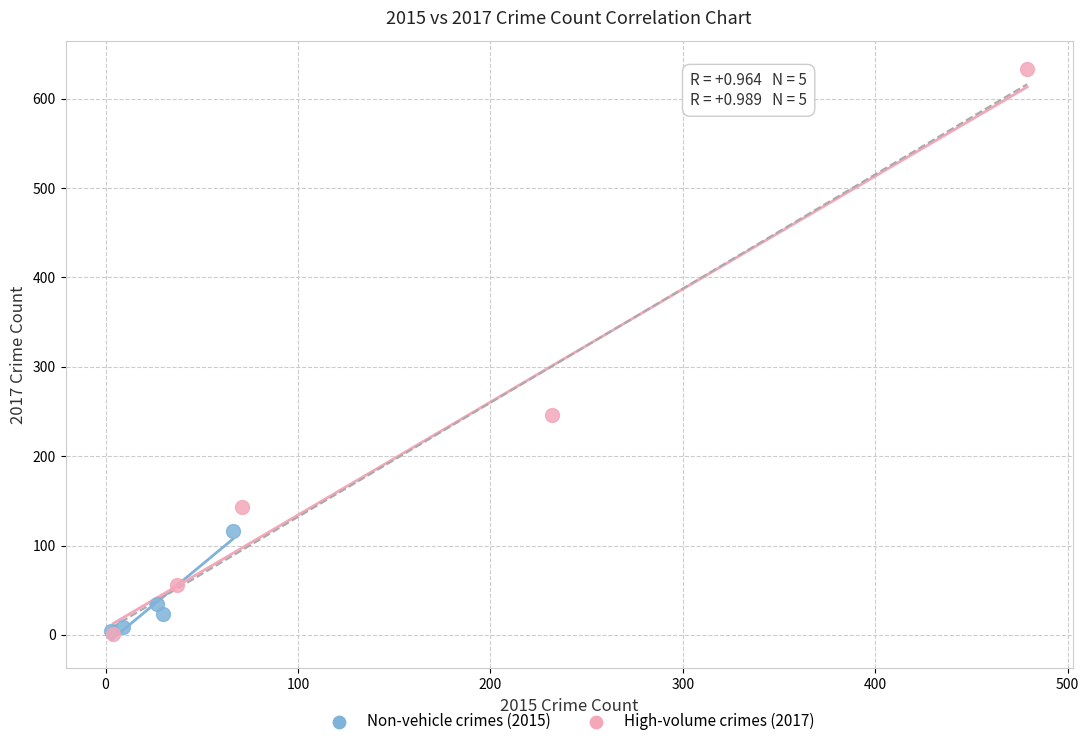

Which series reaches the maximum Y coordinate?

High-volume crimes (2017)